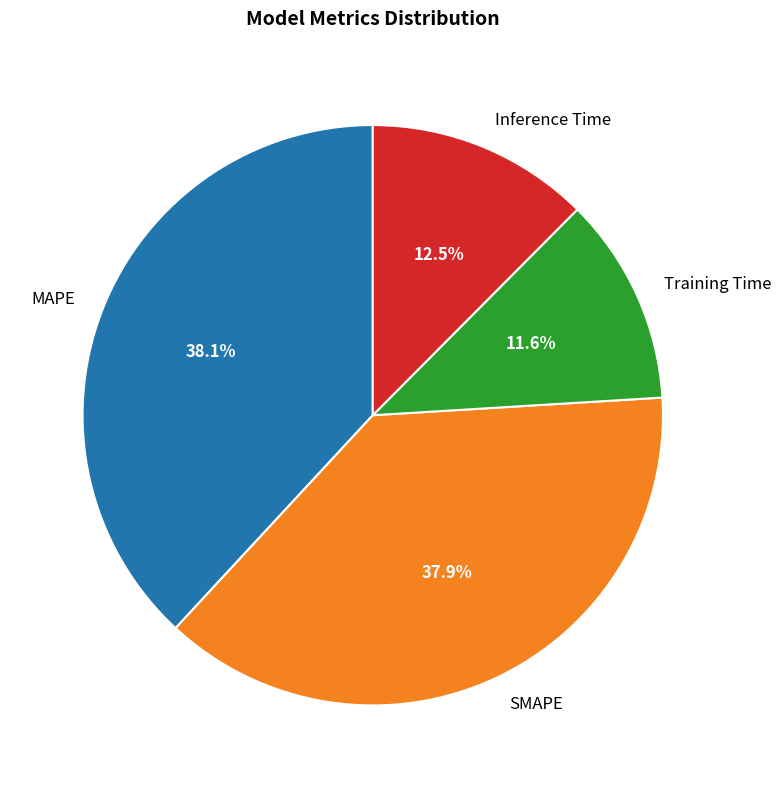

To the nearest percent, what is the combined percentage of Training Time and Inference Time?

24%